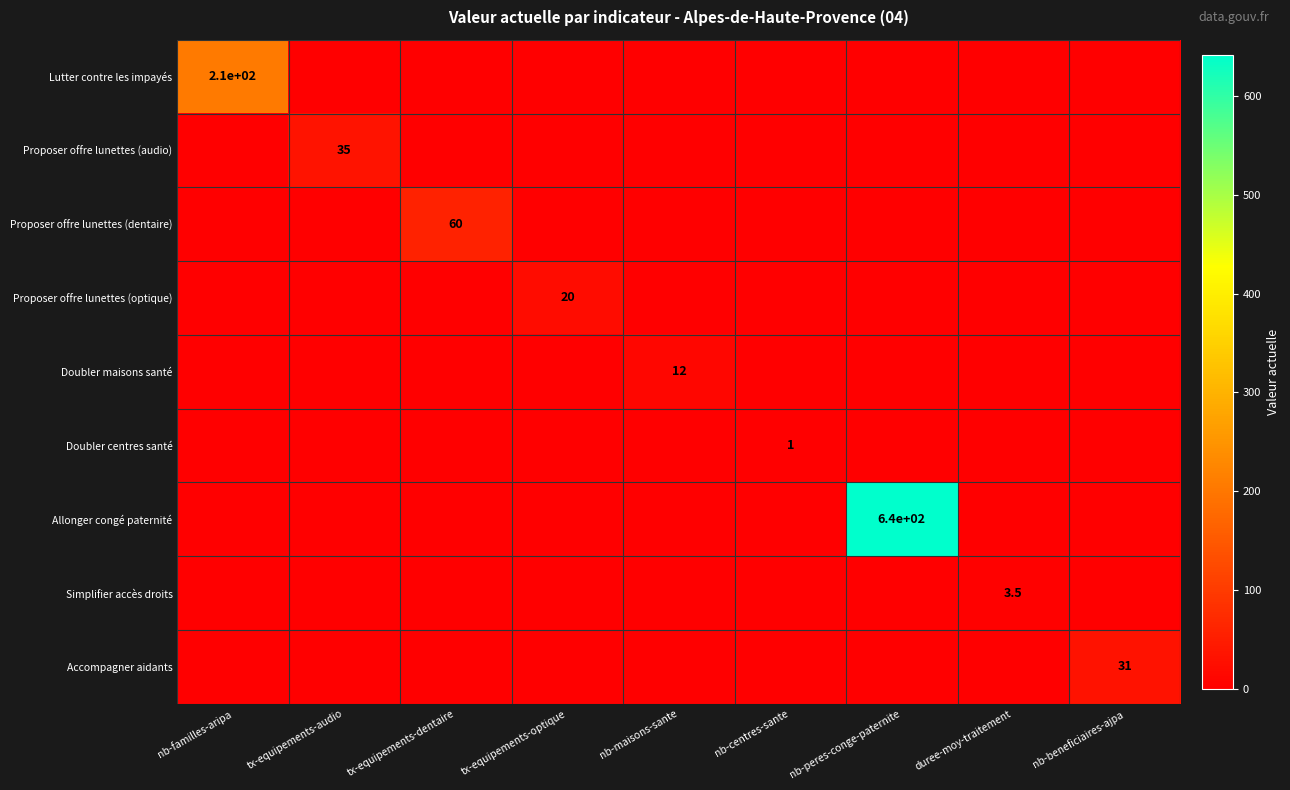

Is the value of Proposer offre lunettes (dentaire) at tx-equipements-optique greater than the value of Doubler maisons santé at nb-maisons-sante?

No